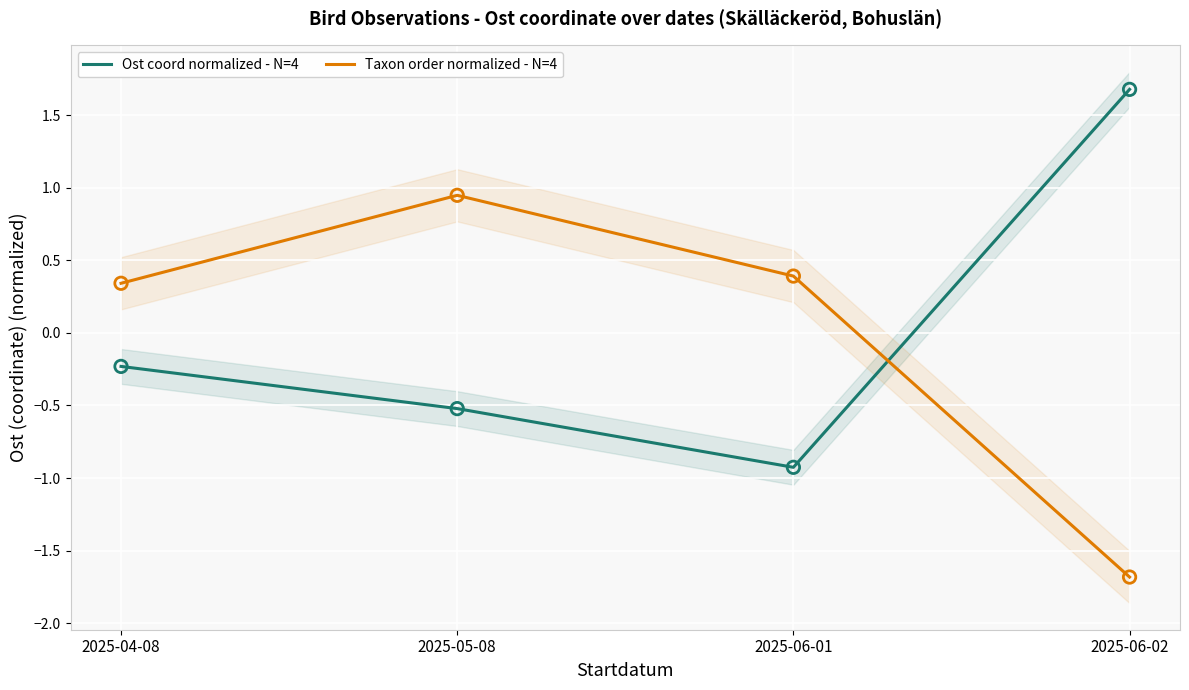

Which series has the widest spread of Y values?

Taxon order normalized - N=4